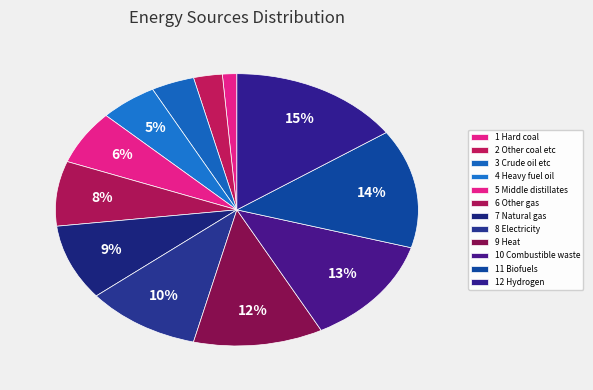

Count the number of slices in the pie.

12